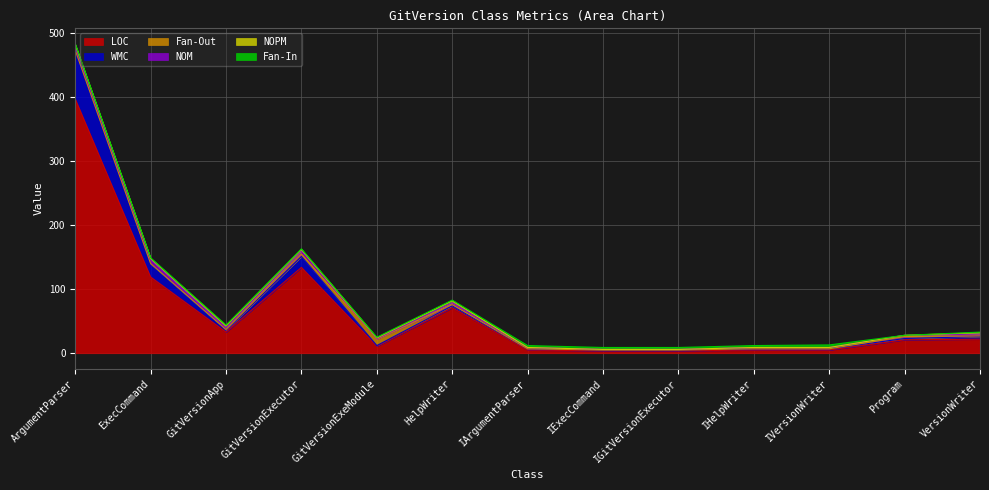

What is the total value across all series at IVersionWriter?

13